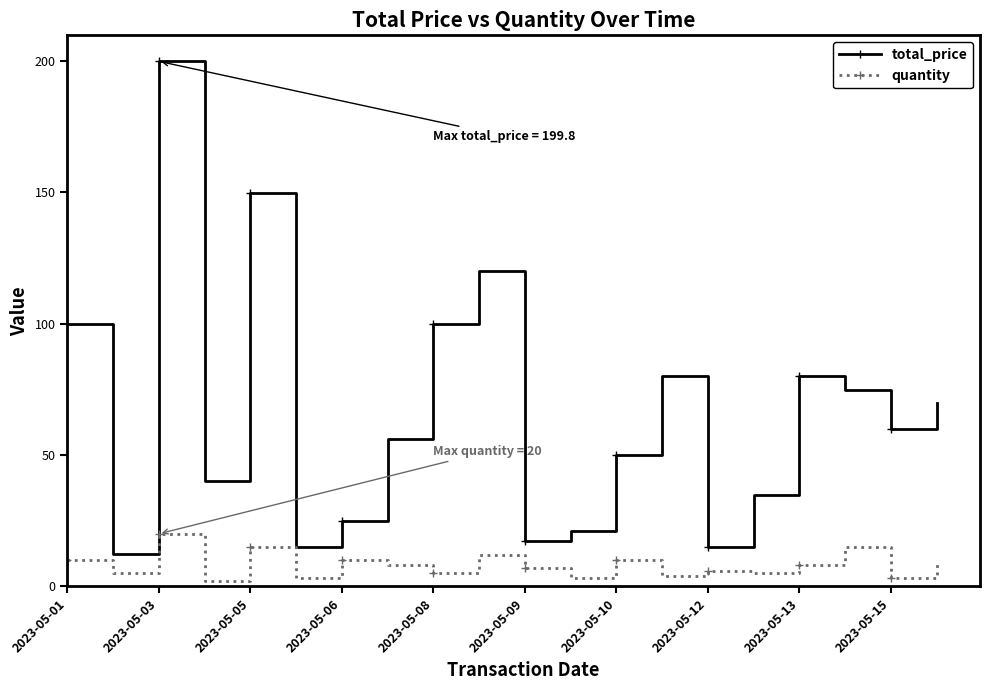

What is the difference between the maximum and minimum values in the quantity series?

18.0